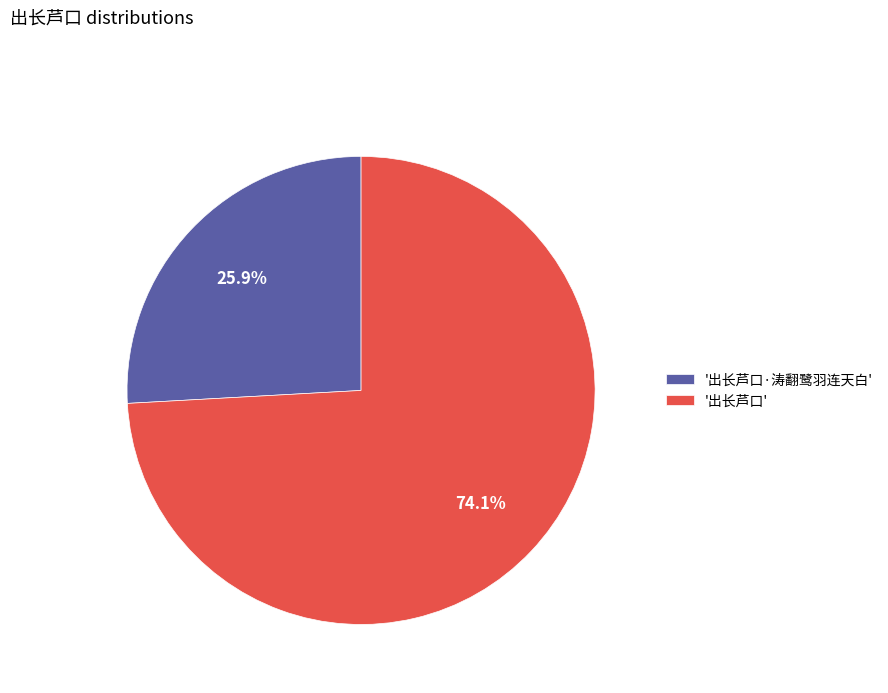

Is there a majority slice in this chart?

Yes